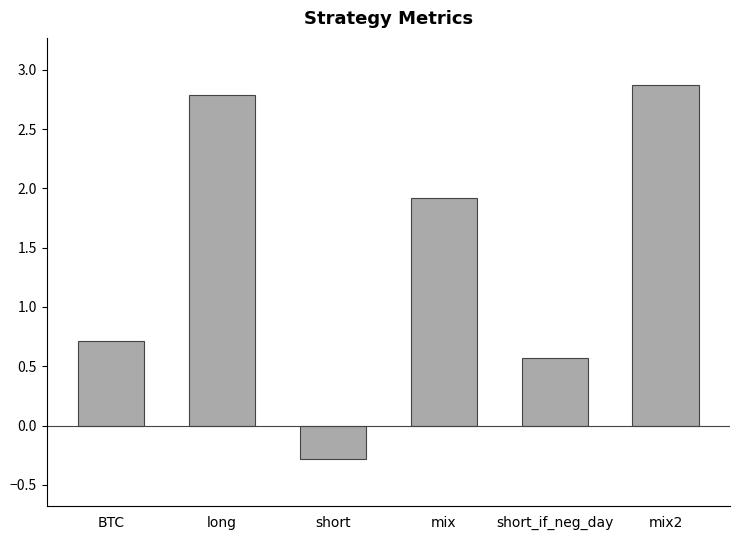

Rank the categories by value from highest to lowest.

mix2, long, mix, BTC, short_if_neg_day, short